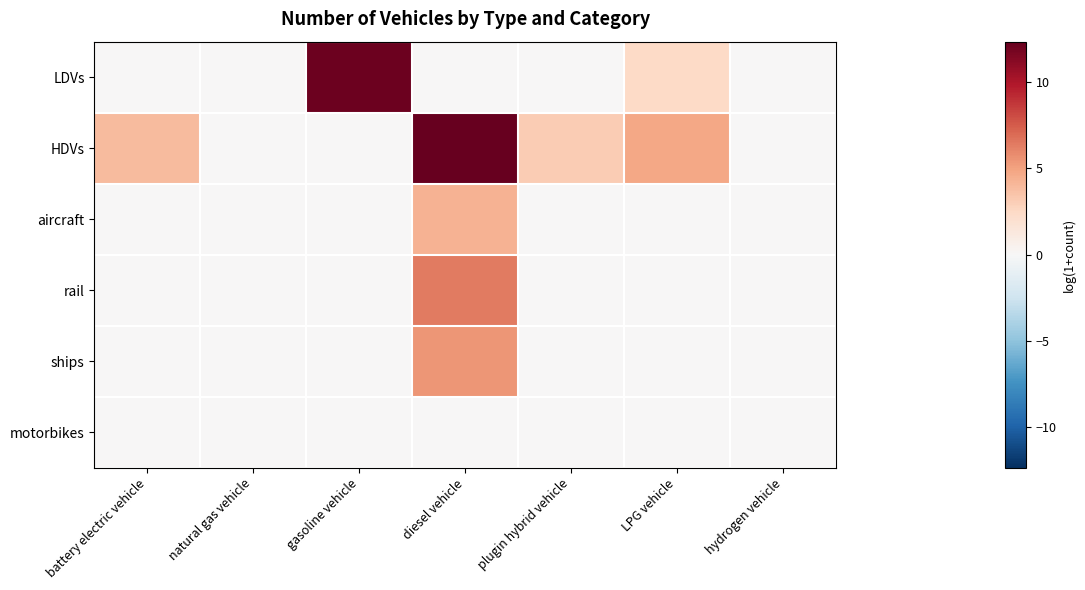

At which category is the sum across all series the highest?

diesel vehicle